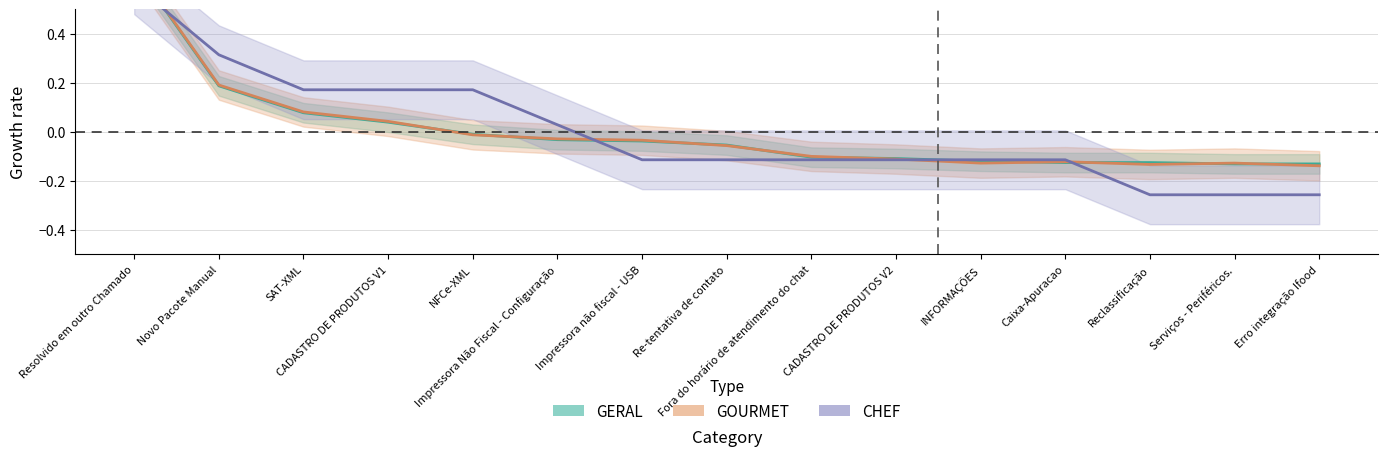

What is the label of the 6th point from the right?

CADASTRO DE PRODUTOS V2